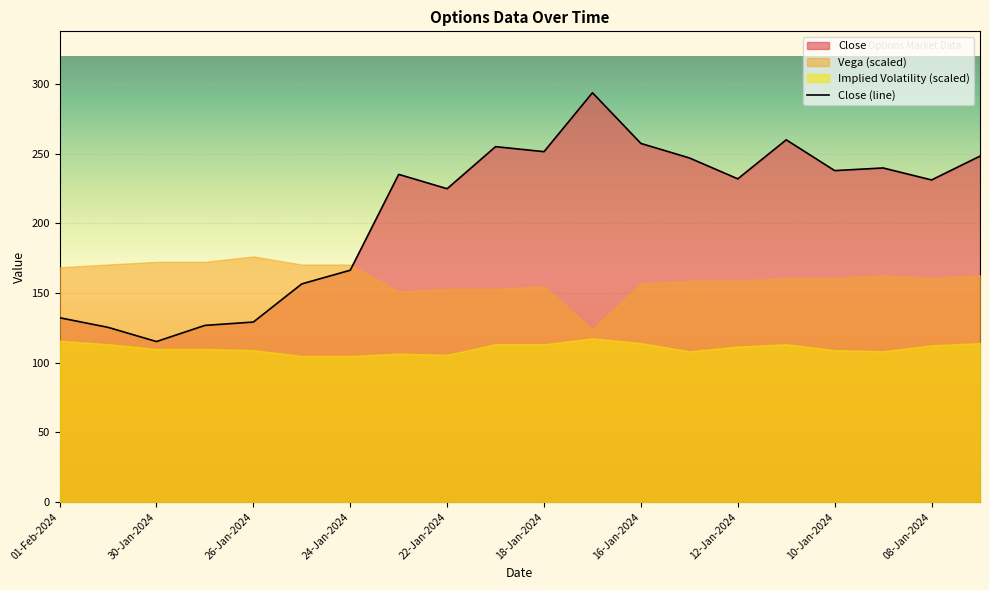

How many data points are above 235?

10